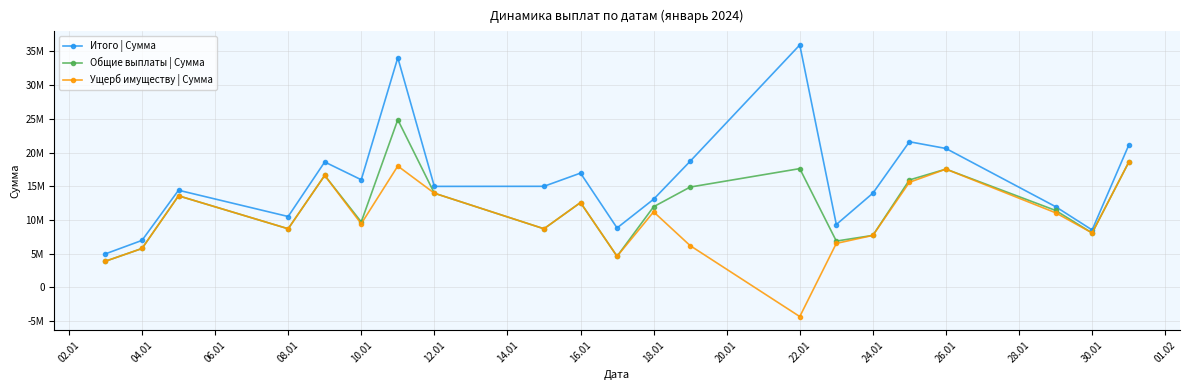

Rank the series by their maximum value, from highest to lowest.

Итого | Сумма, Общие выплаты | Сумма, Ущерб имуществу | Сумма